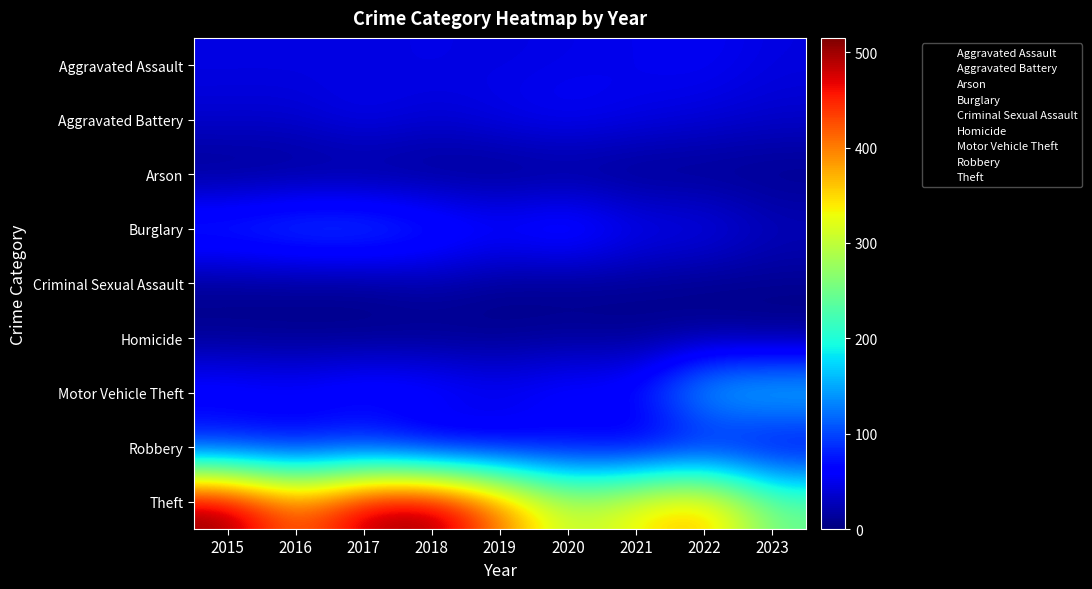

At how many categories does at least one series exceed 229?

9